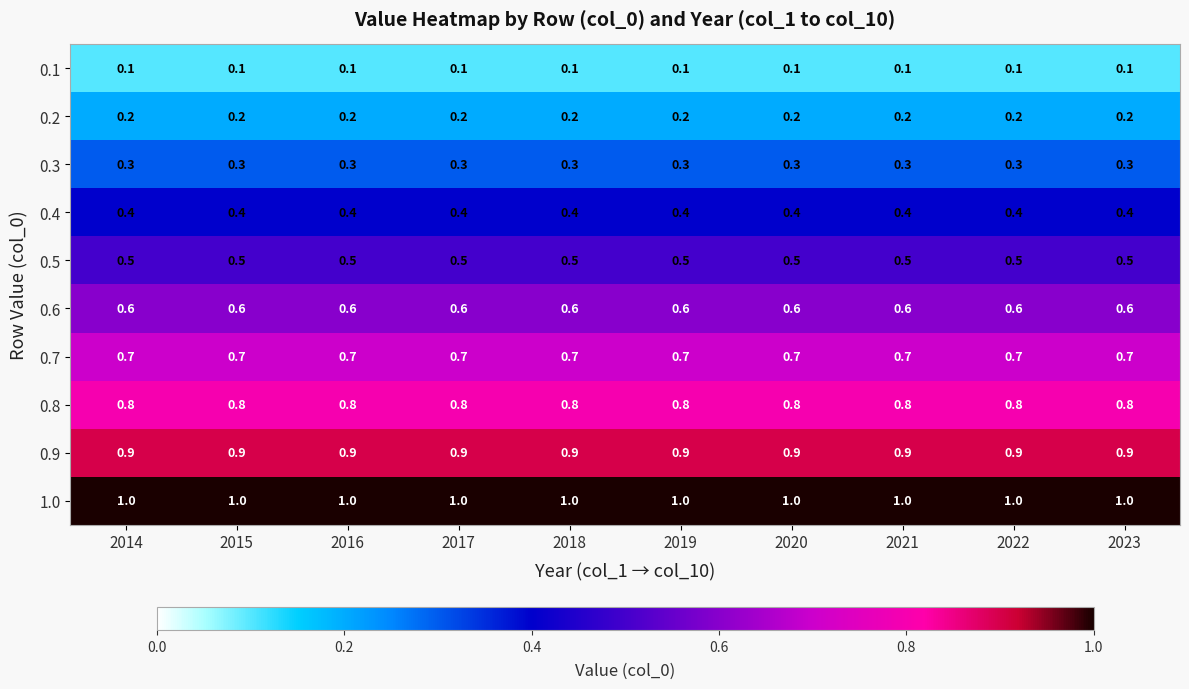

What is the greatest value displayed?

1.0